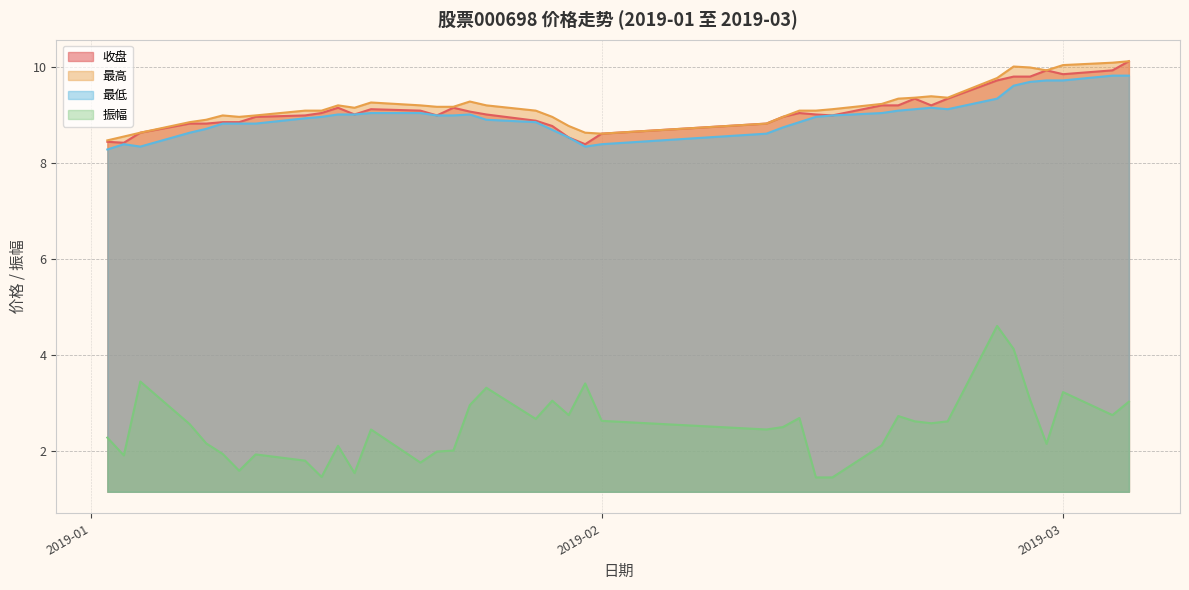

How many lines are shown in the chart?

4